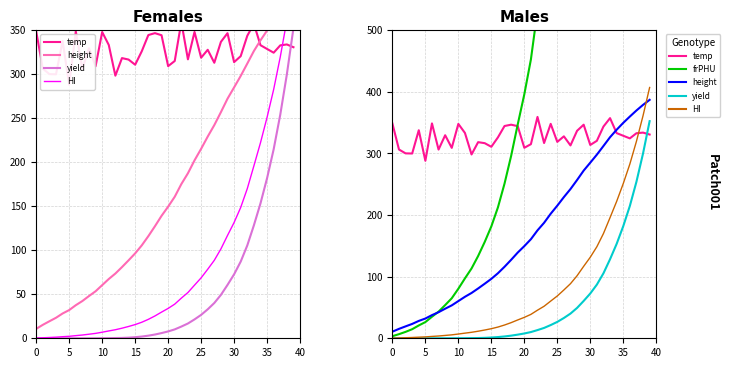

What is the label of the 39th point from the left?

38